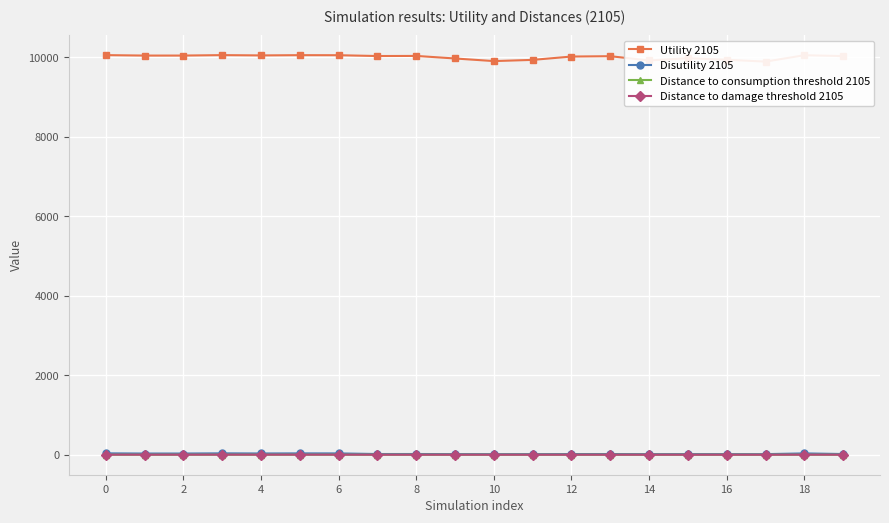

How many values in the Disutility 2105 series exceed 18?

10